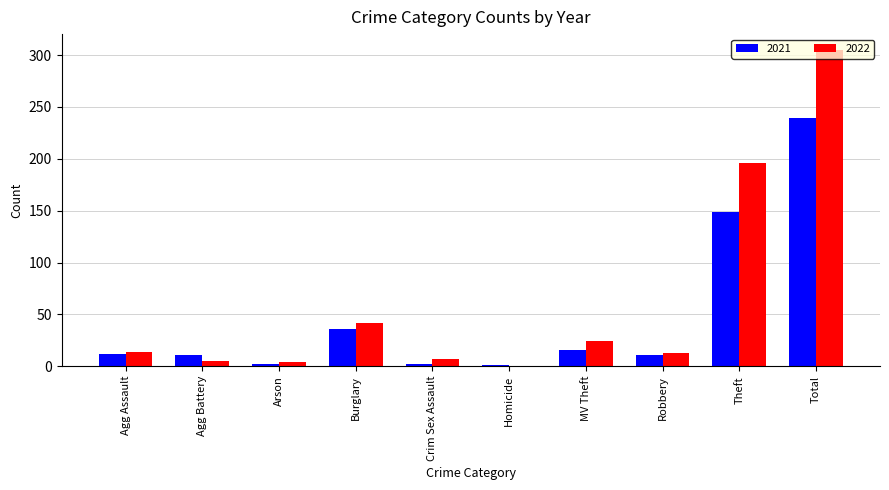

Which series has the widest spread of values?

2022